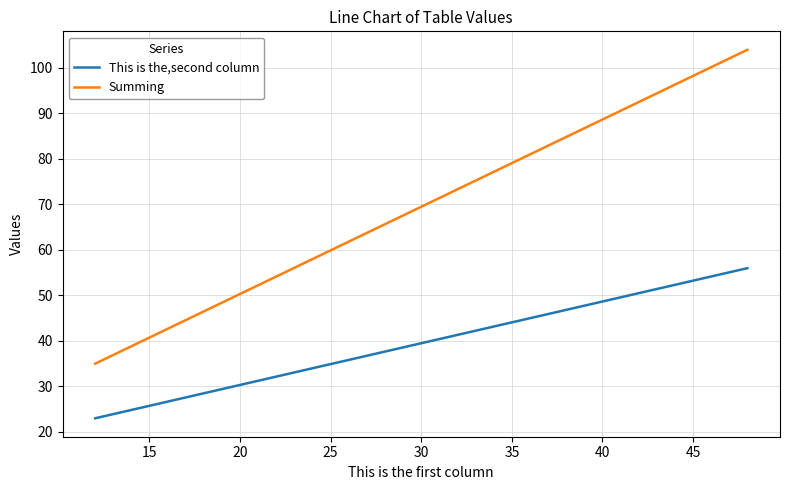

What is the difference between the maximum and minimum values in the This is the,second column series?

33